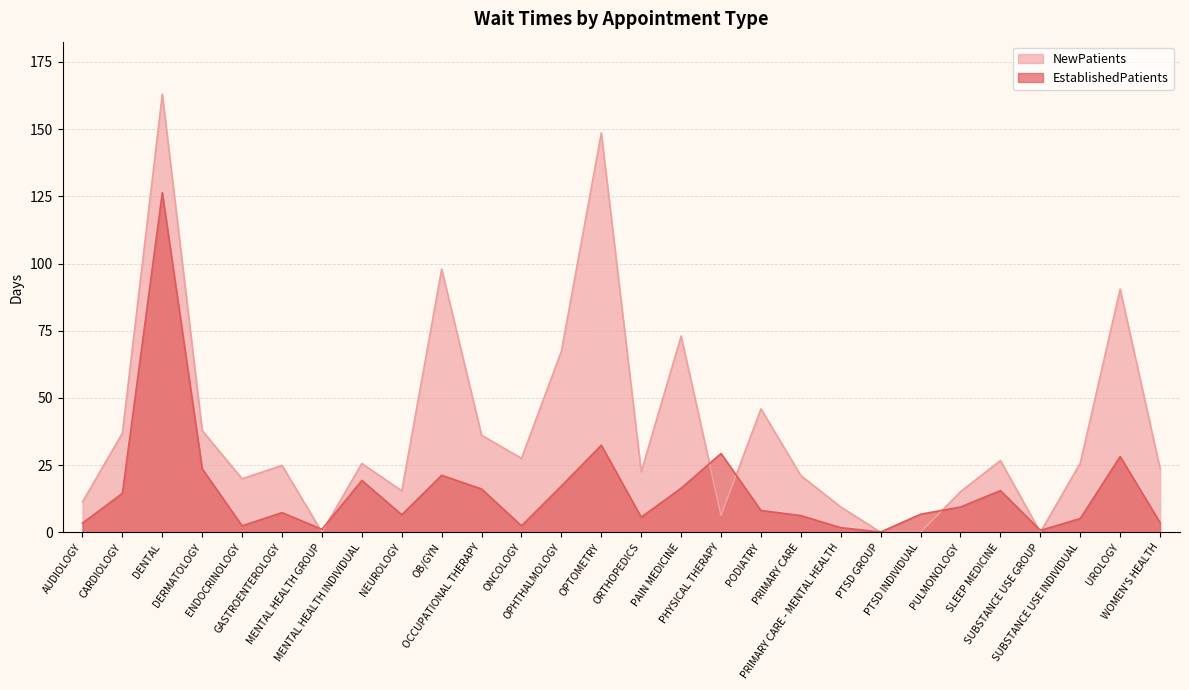

At which label does NewPatients first exceed 25?

CARDIOLOGY